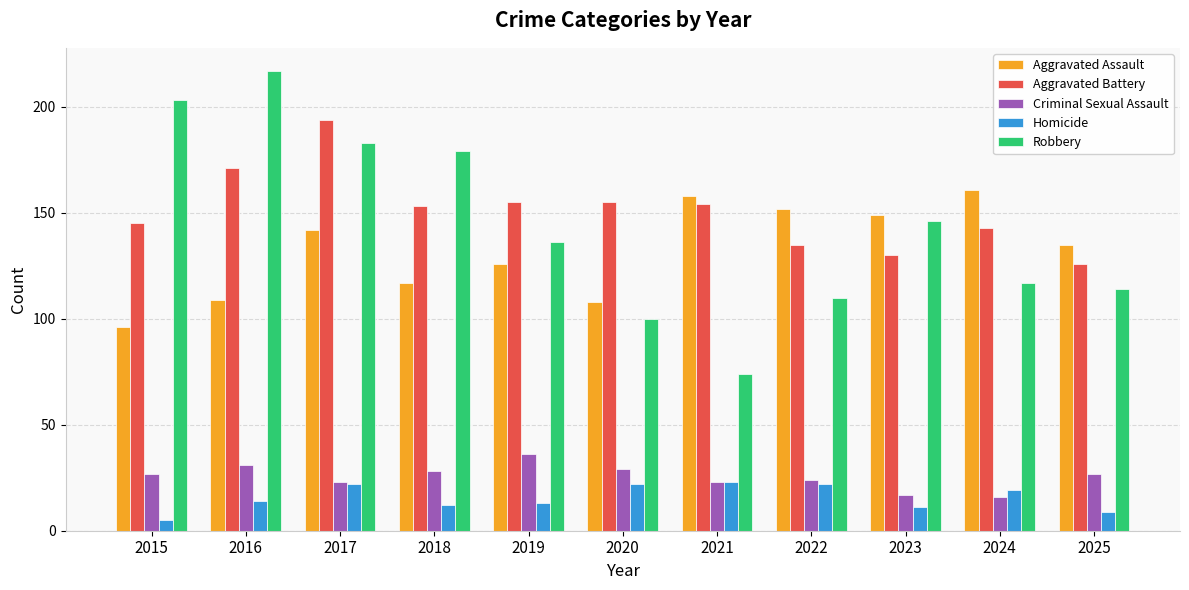

Is the value of Aggravated Battery at 2025 greater than the value of Aggravated Assault at 2024?

No